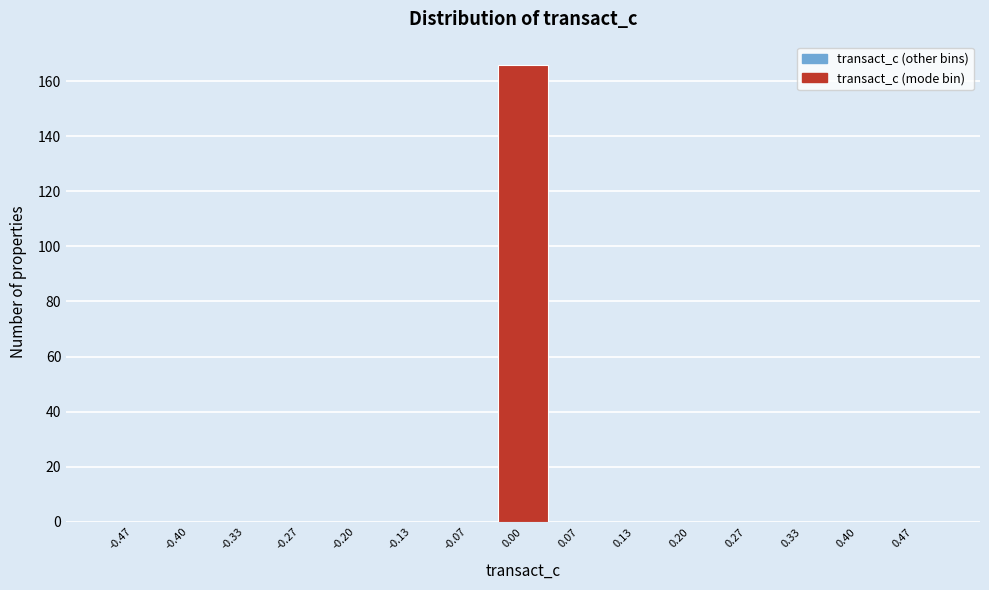

Which range on the x-axis has the tallest bar?

-0.03 to 0.03